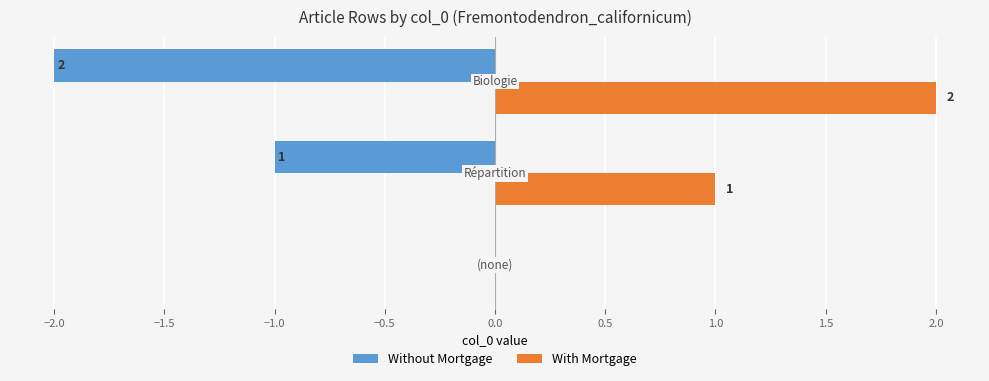

Which series has the largest total across all categories?

With Mortgage